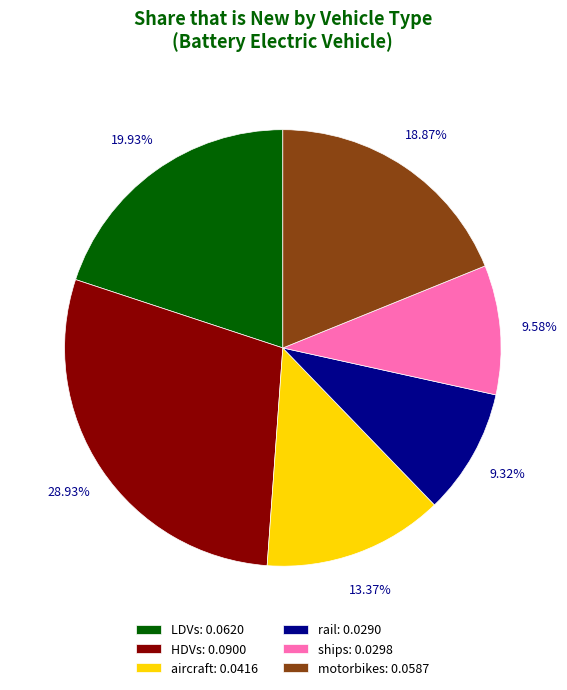

The LDVs slice represents 32% of the pie. True or false?

False